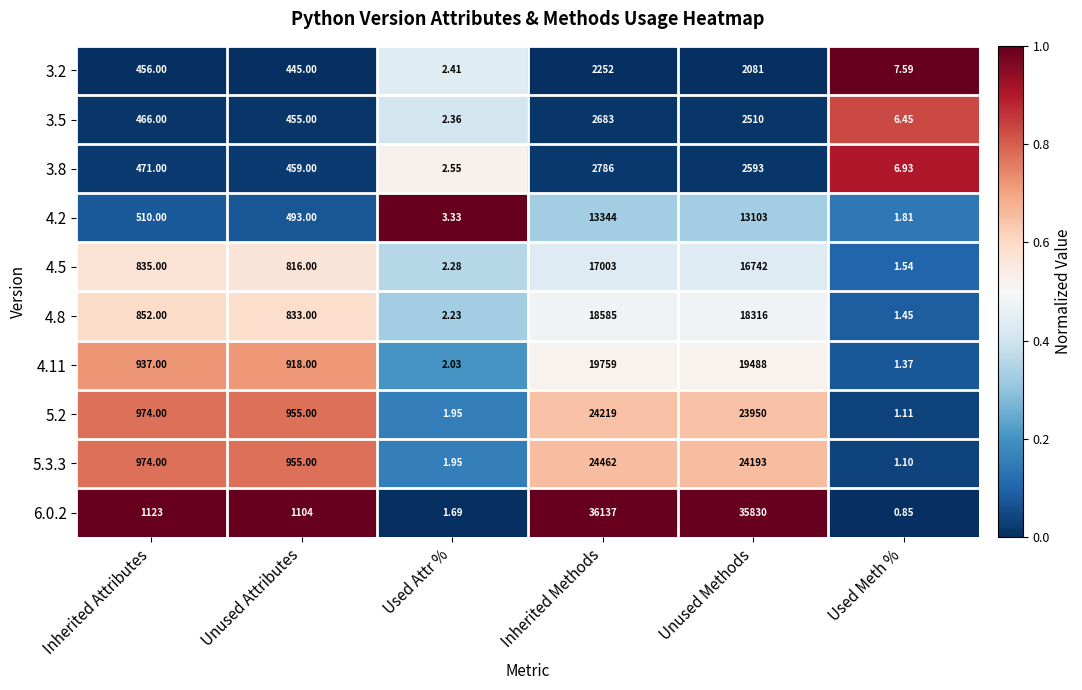

At which category is the sum across all series the highest?

Inherited Methods